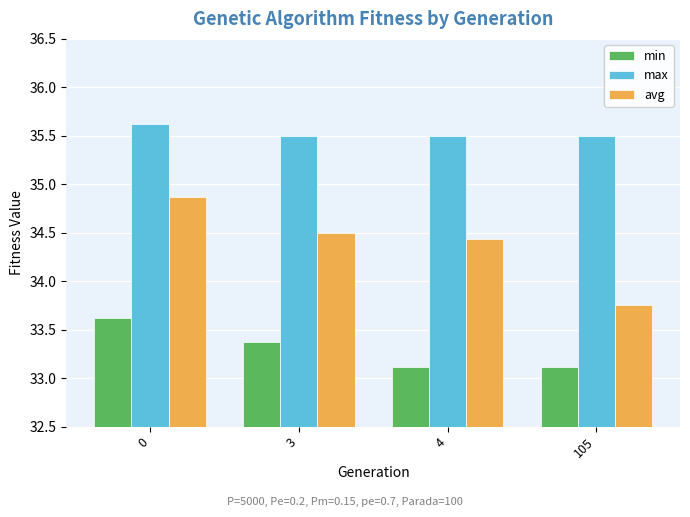

What is the sum of all avg values?

137.6